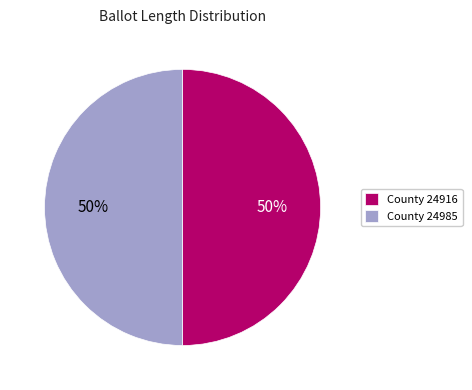

Do County 24985 and County 24916 together represent more than half of the pie?

Yes